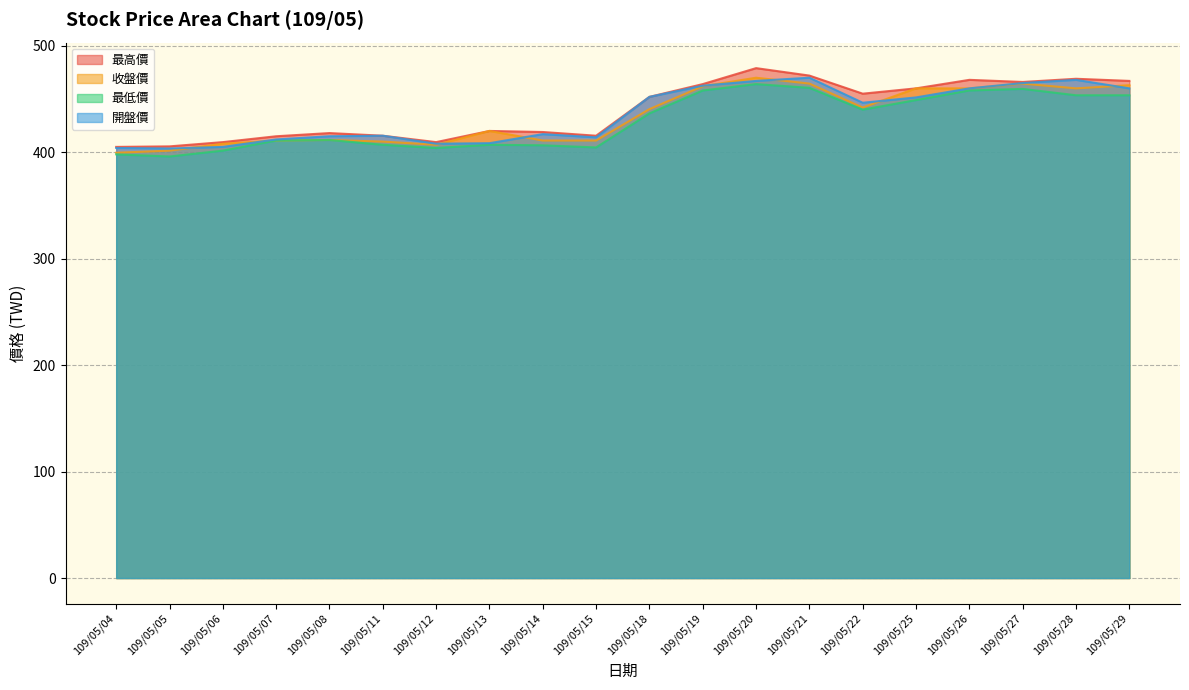

Is the value of 開盤價 at 109/05/29 greater than the value of 最低價 at 109/05/12?

Yes